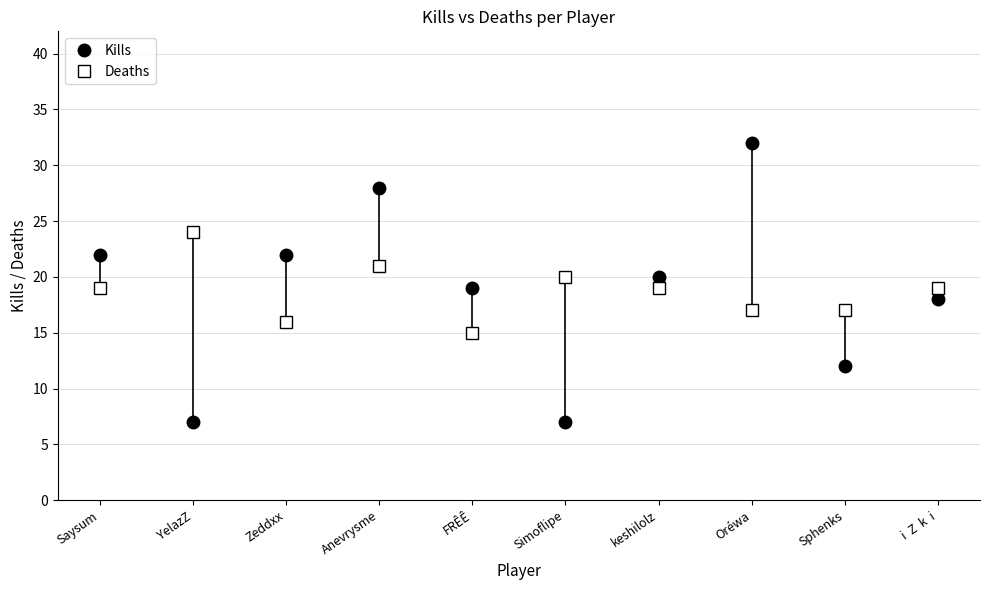

What is the minimum value shown in the chart?

7